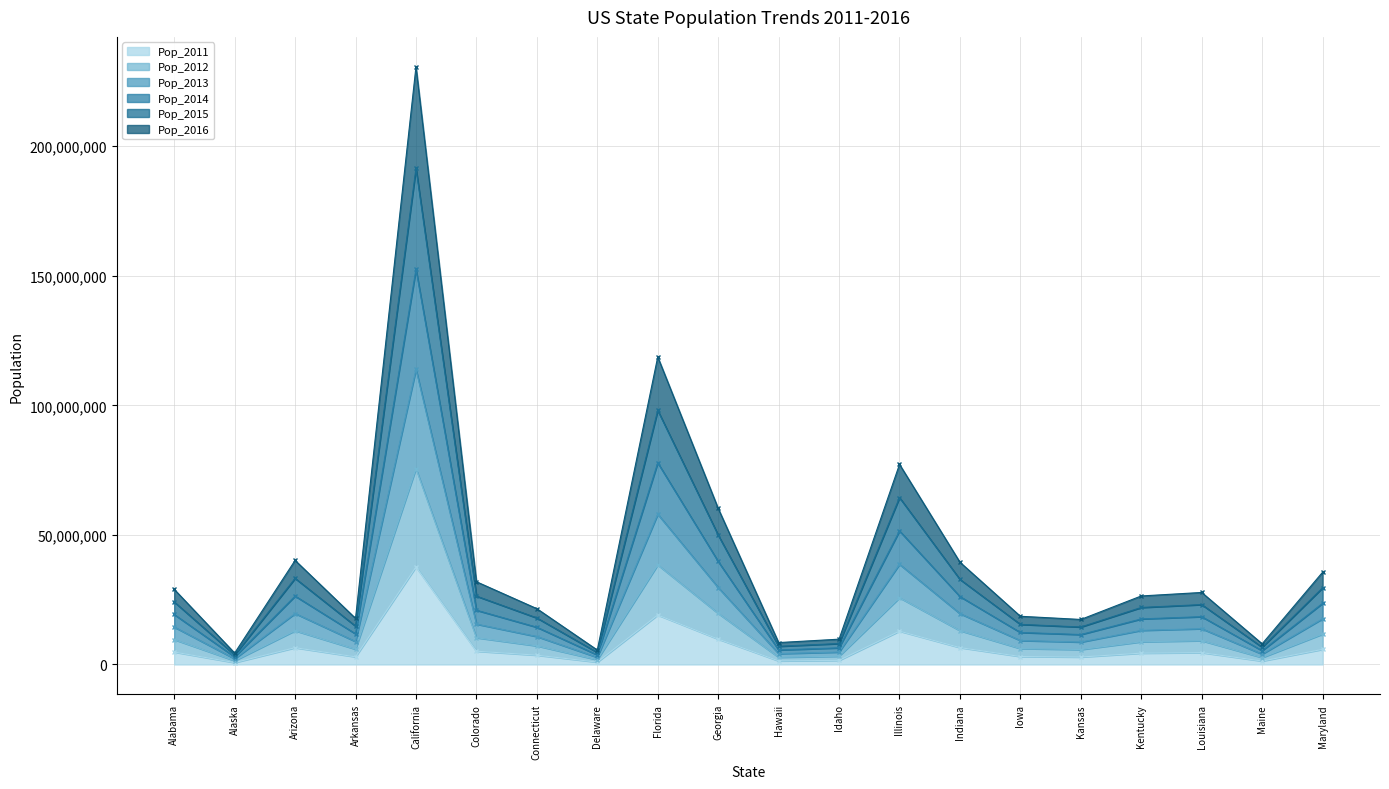

Which has a higher value, Illinois or Iowa?

Illinois